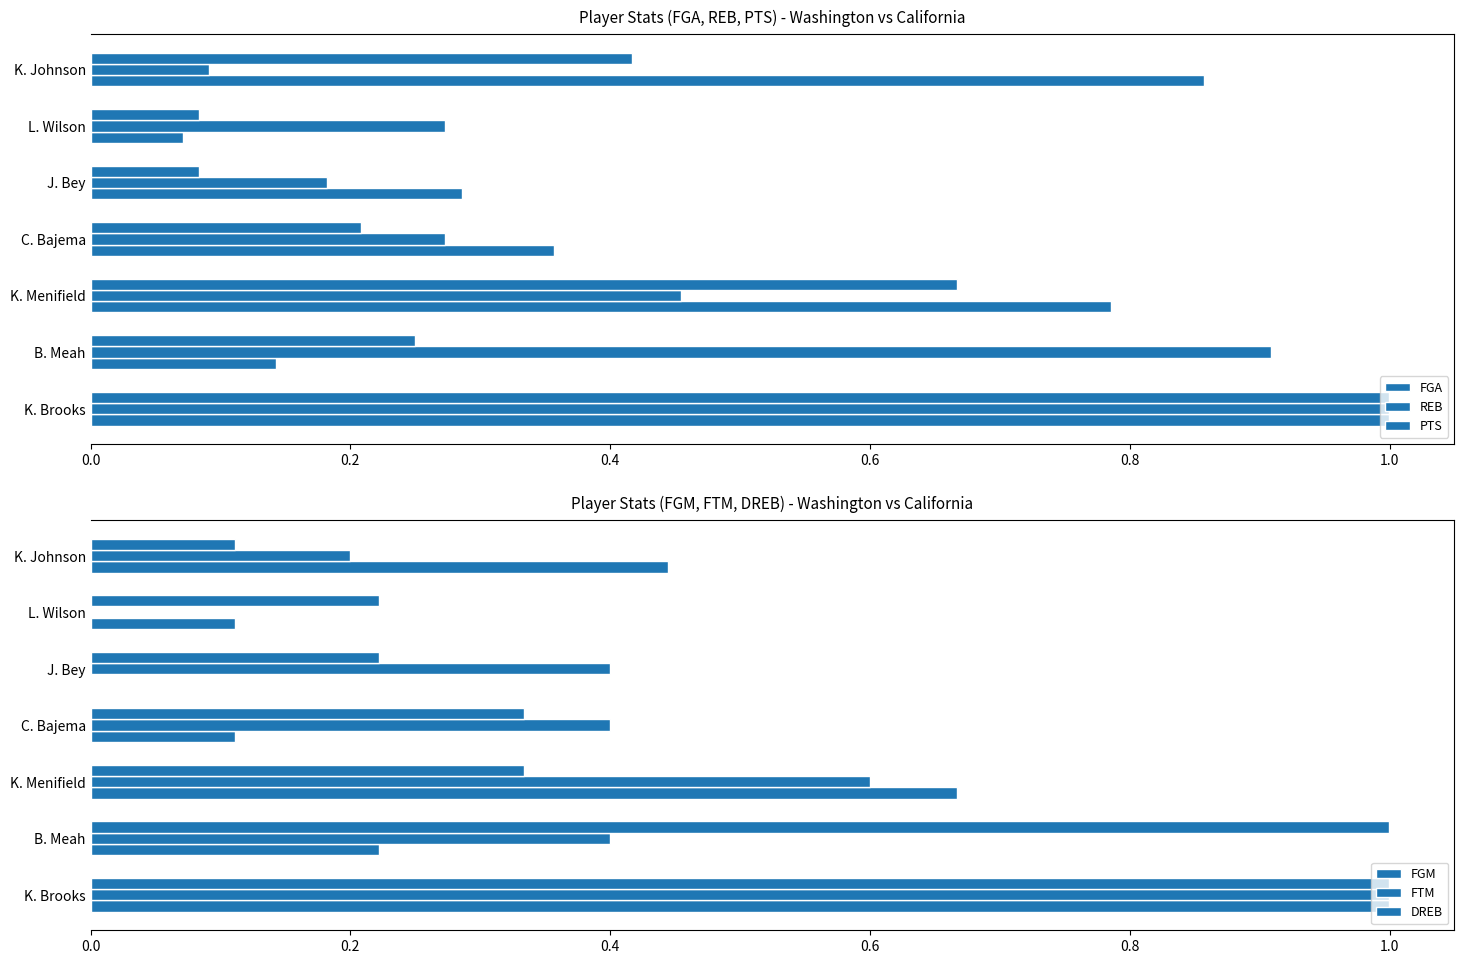

What is the maximum value for REB?

1.0